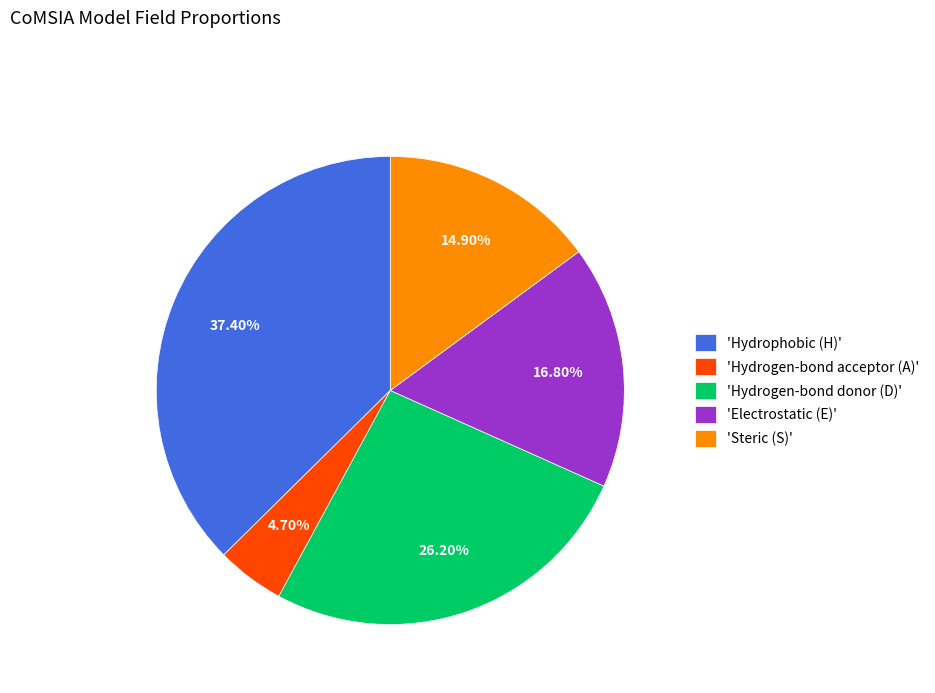

Is there a majority slice in this chart?

No